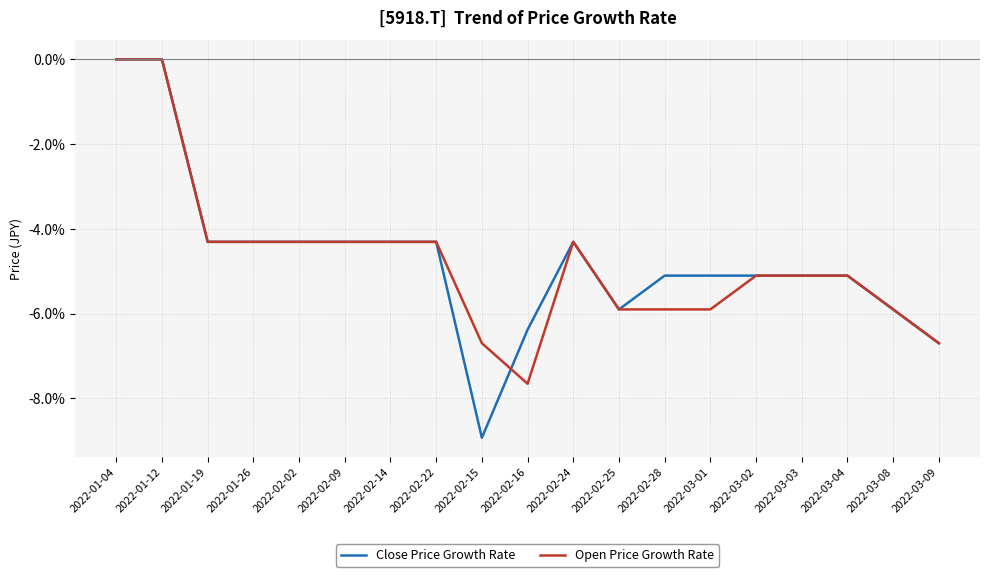

At which label does Open Price Growth Rate reach its minimum?

2022-02-16